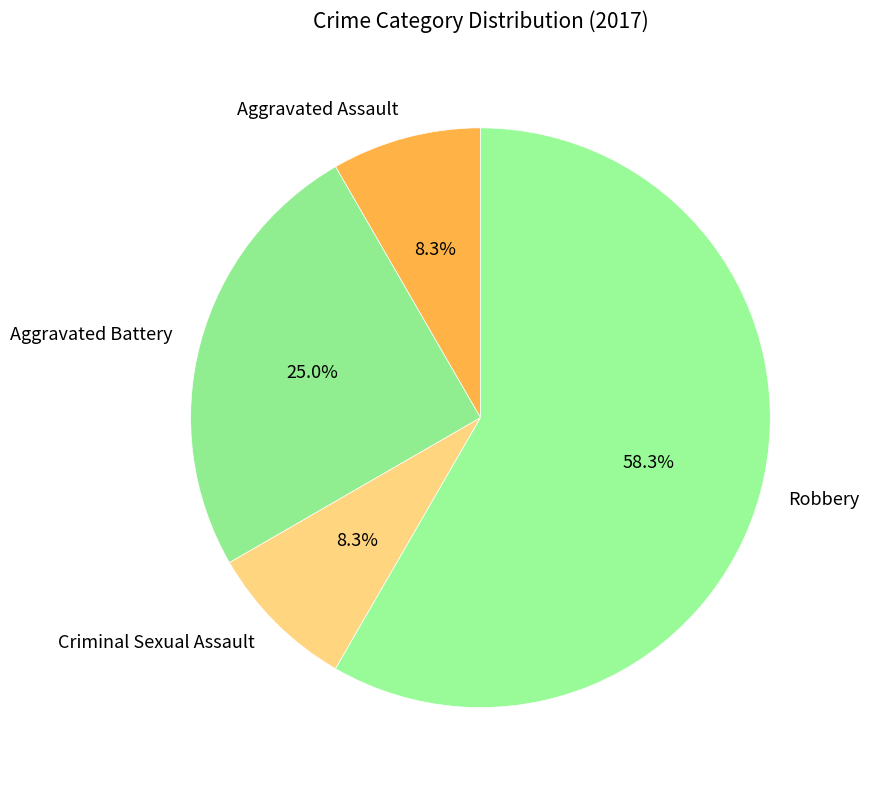

Count the number of slices in the pie.

4